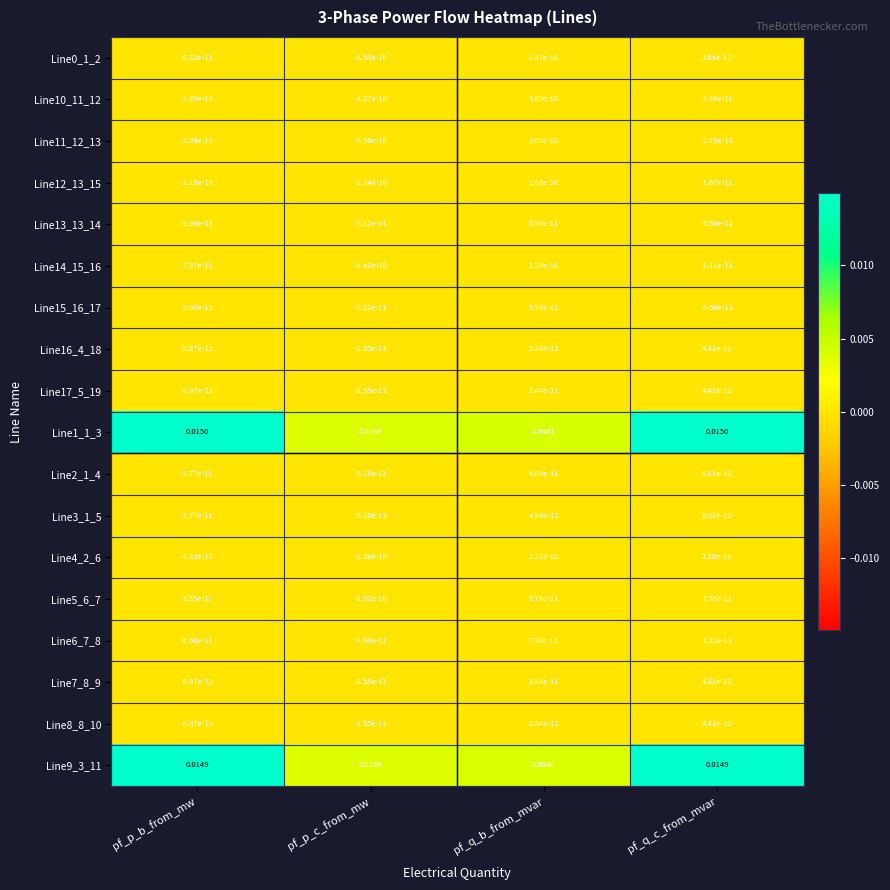

How many data points in Line5_6_7 are above 0?

2